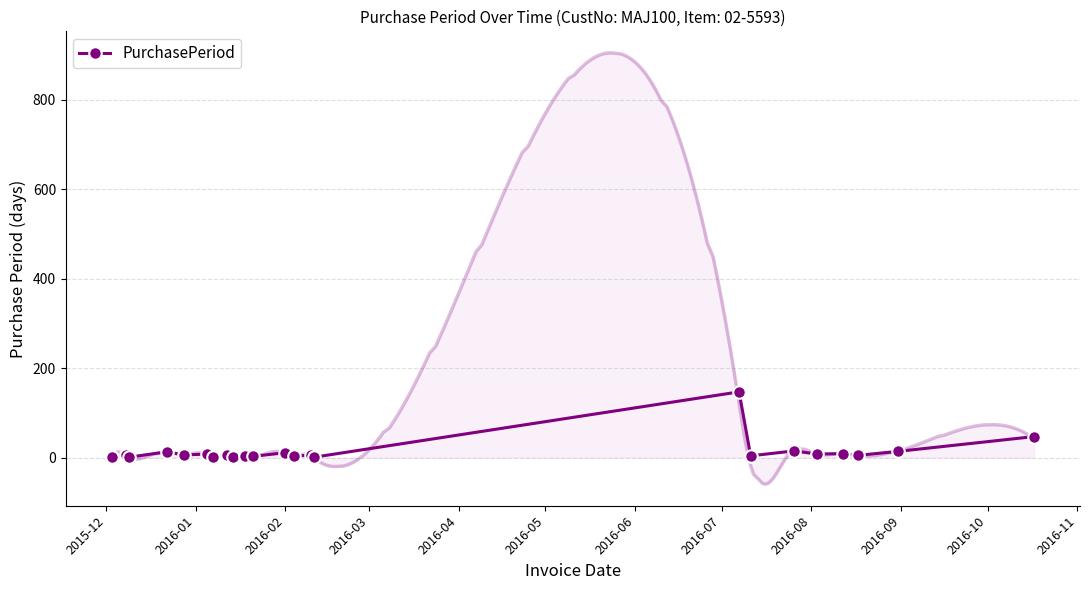

What is the value of the 2nd point from the left?

5